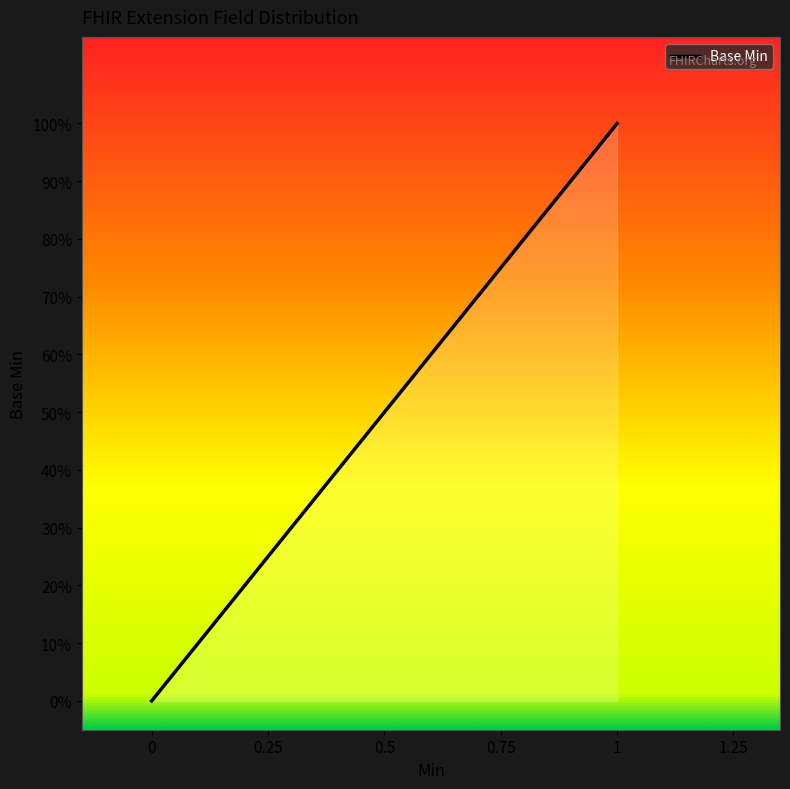

What is the value of the 4th point from the left?

1